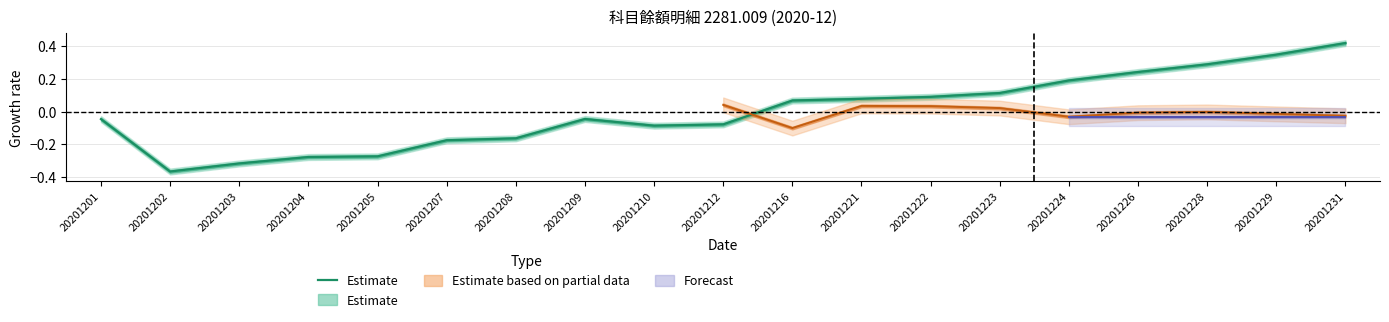

Does the chart display data point markers on the line(s)?

No